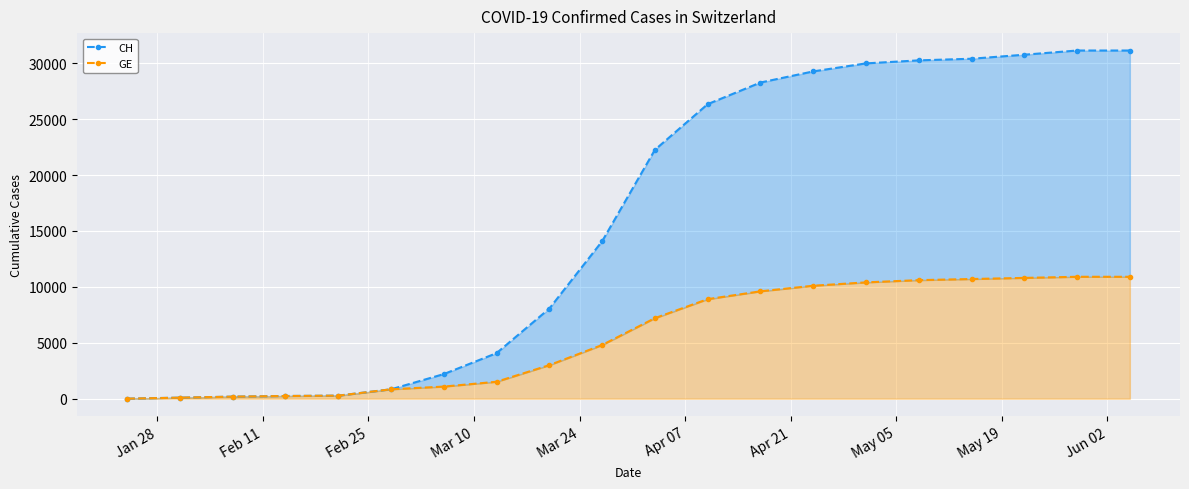

What is the smallest value displayed?

4